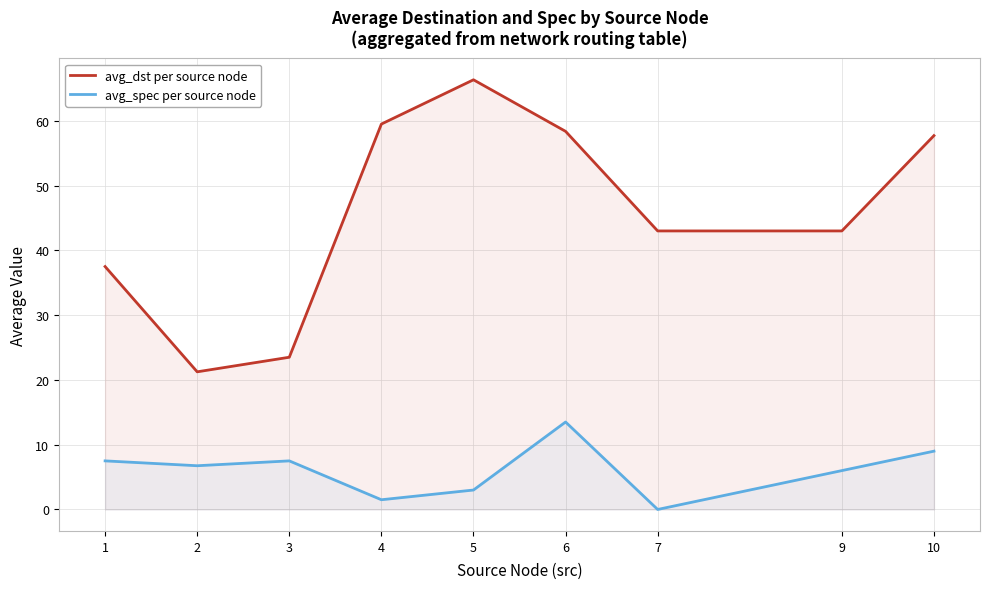

Reading left to right, what are all the values shown in this chart?

avg_dst per source node: 37.5	21.2	23.5	59.5	66.3	58.4	43.0	43.0	57.7
avg_spec per source node: 7.5	6.8	7.5	1.5	3.0	13.5	0.0	6.0	9.0